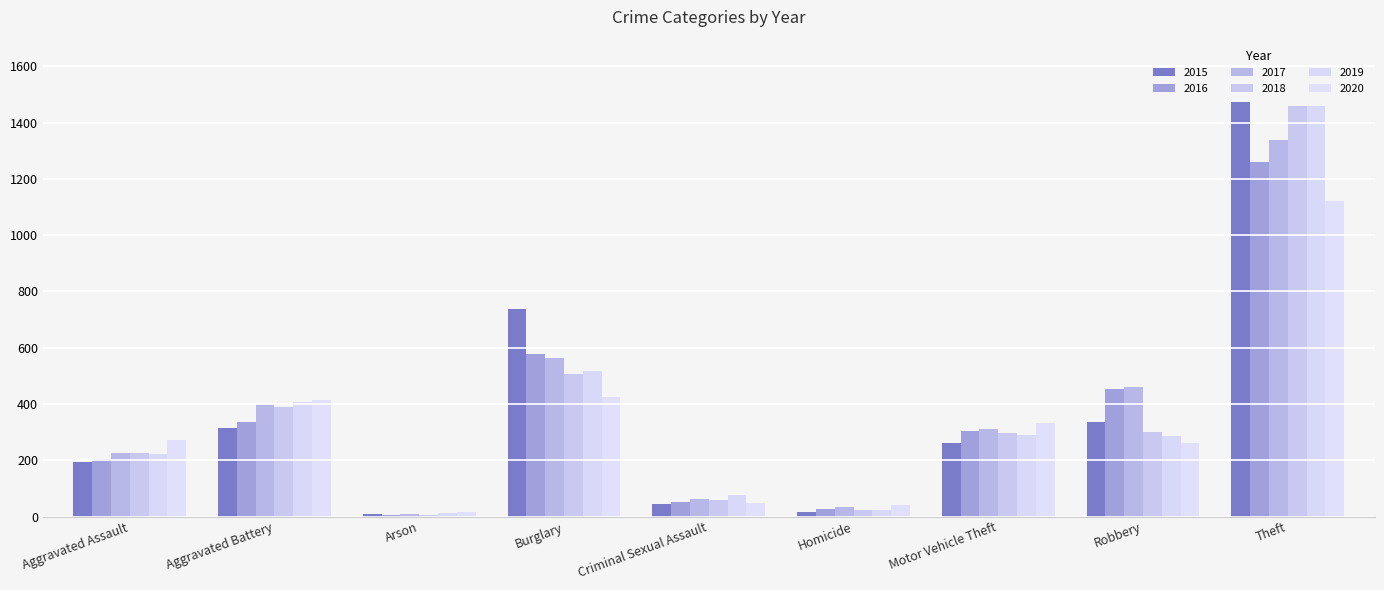

How many bars are there in each group?

6